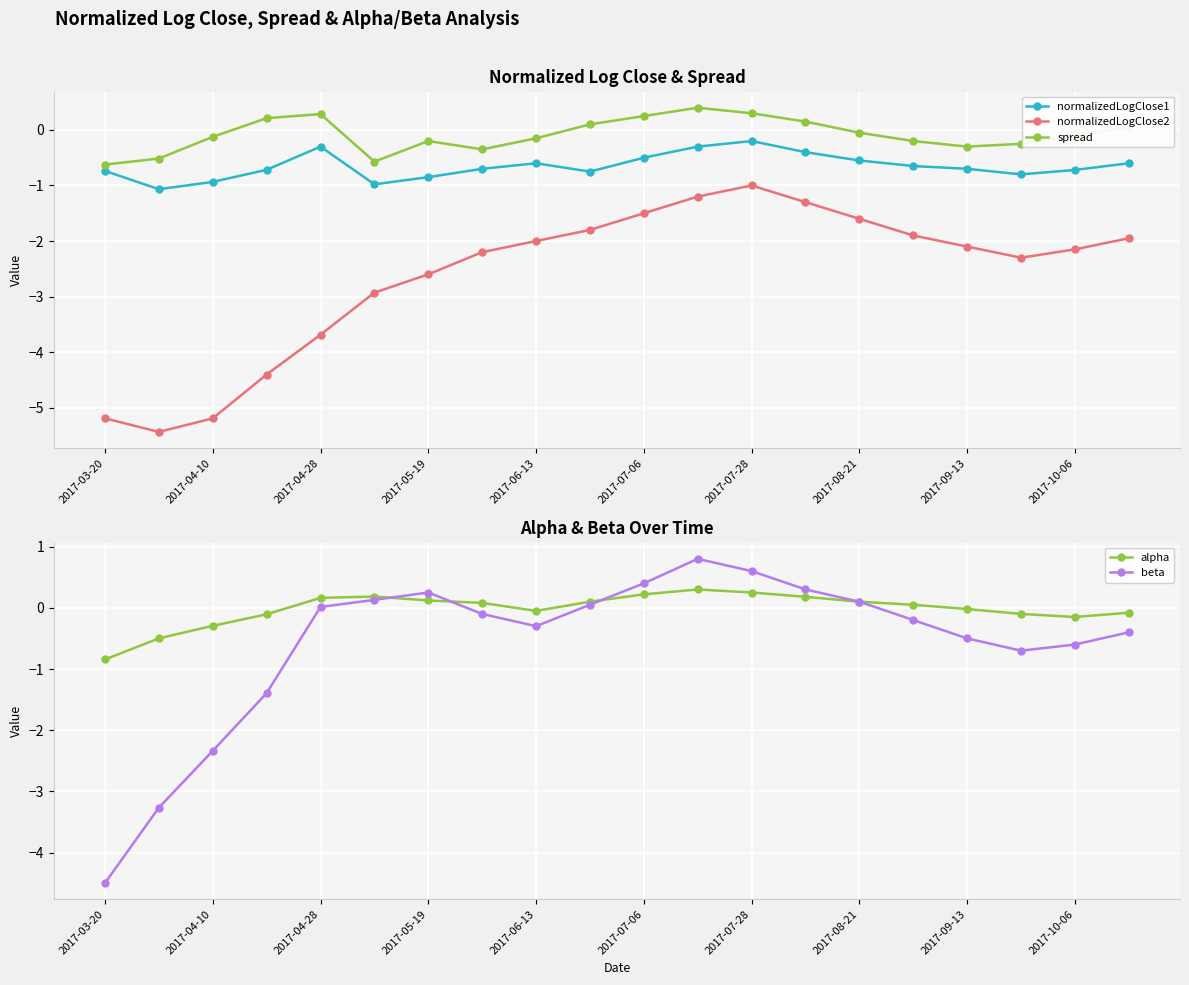

Which category has the highest value in the normalizedLogClose2 series?

2017-07-28